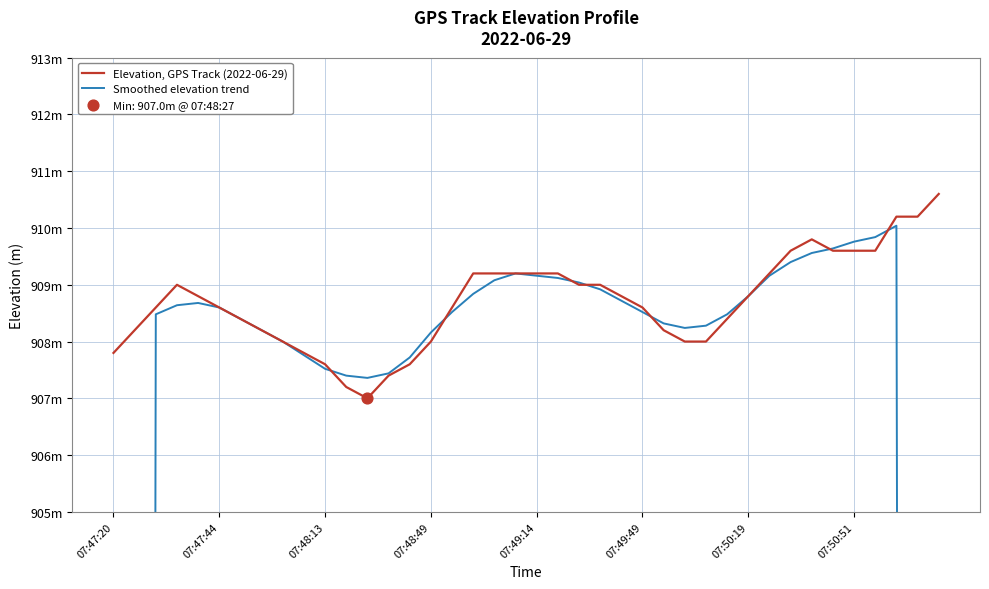

Is the value of Elevation, GPS Track (2022-06-29) at 26 greater than the value of Smoothed elevation trend at 27?

No